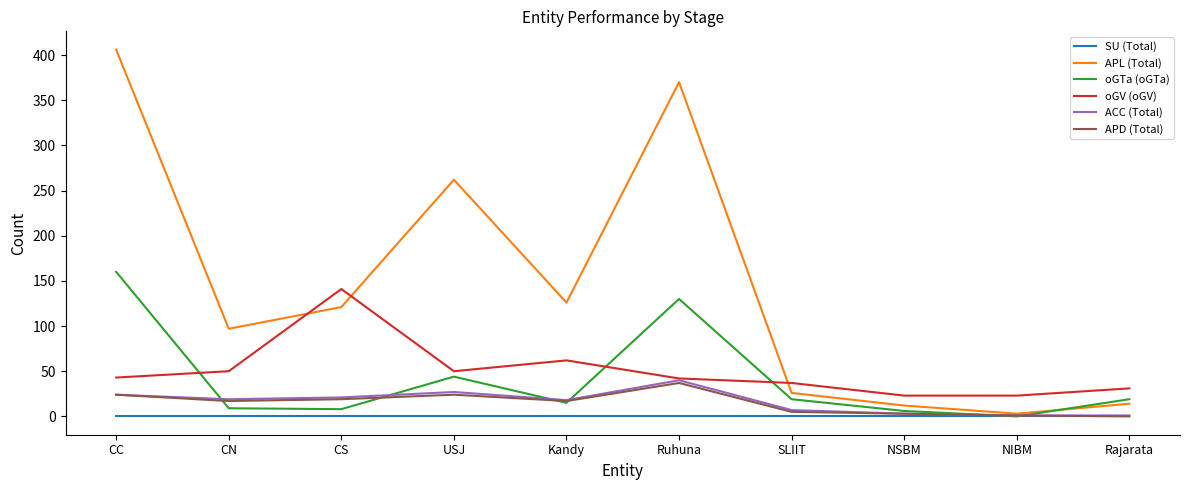

After their last crossing, which series has the higher values: ACC (Total) or oGTa (oGTa)?

oGTa (oGTa)